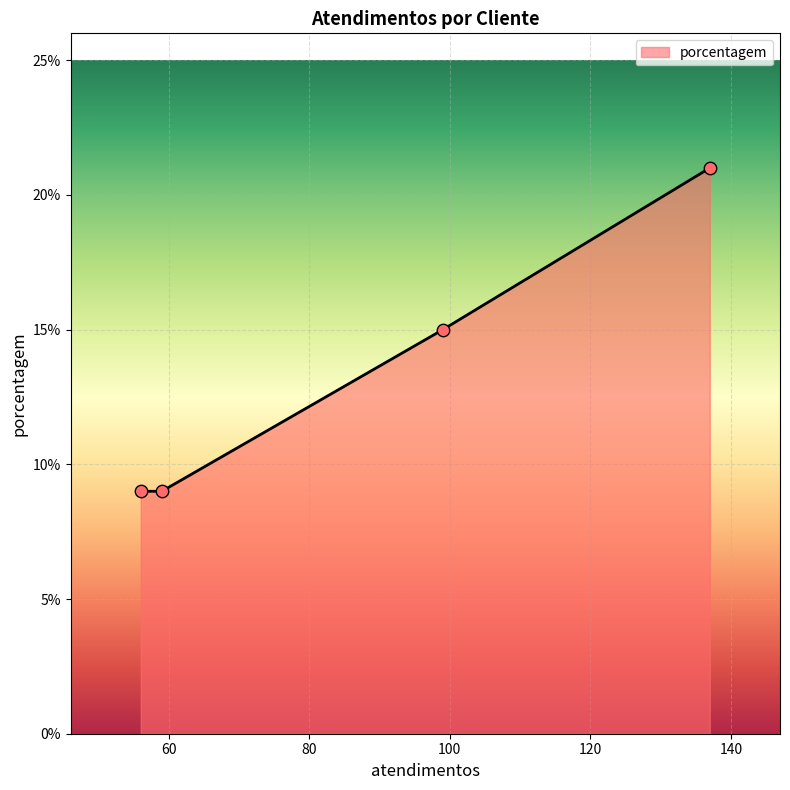

What is the sum of all values?

54